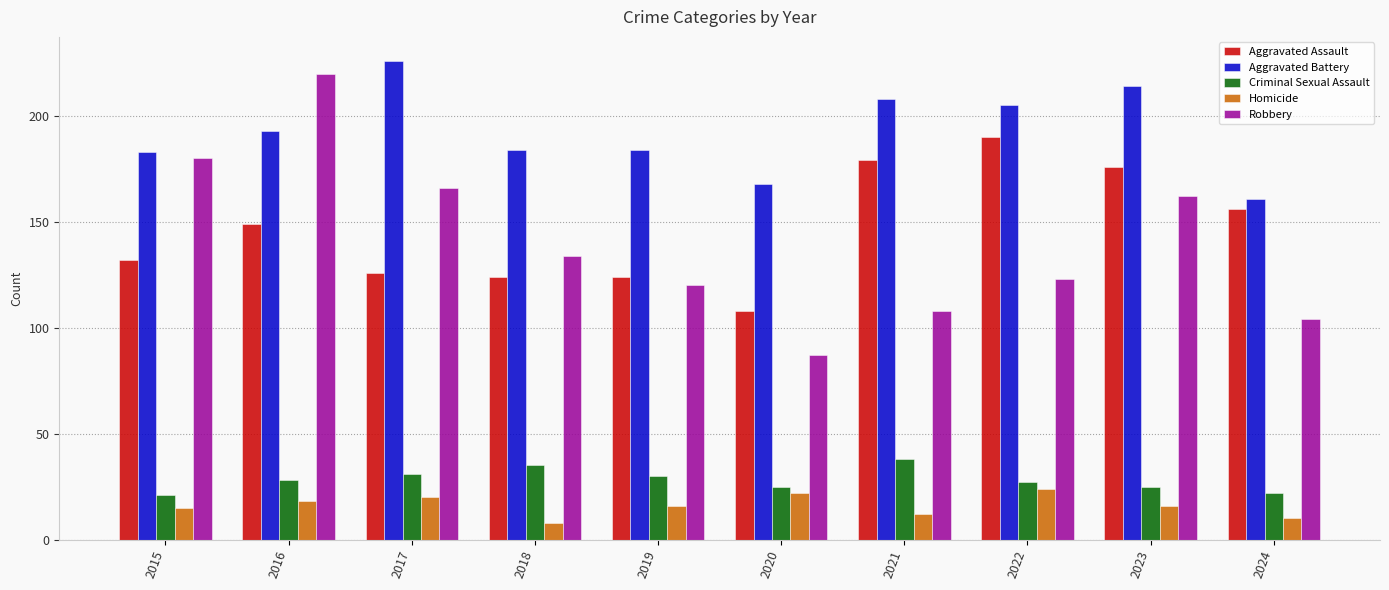

Is it true that Homicide equals 20 at 2017?

True